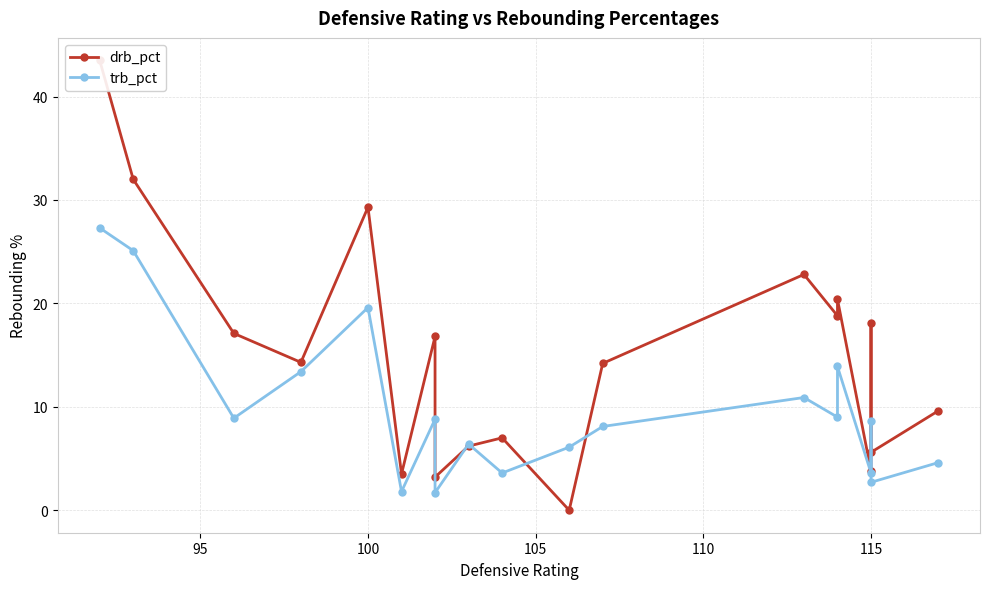

List the series in order of their overall mean, highest first.

drb_pct, trb_pct